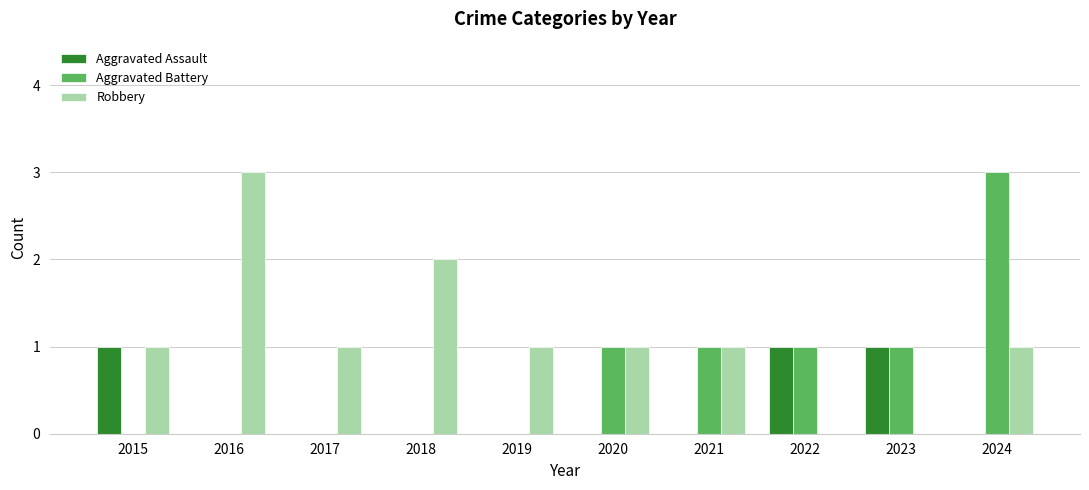

Which series changed the most between 2015 and 2016?

Robbery